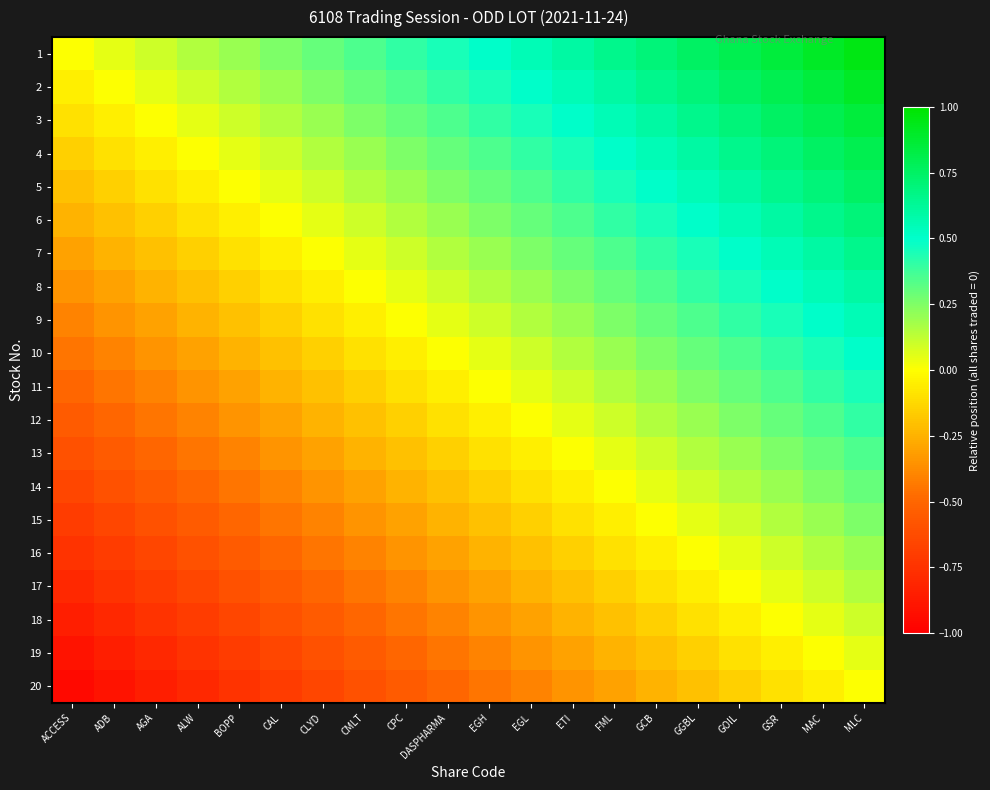

Count the number of data series in this chart.

20